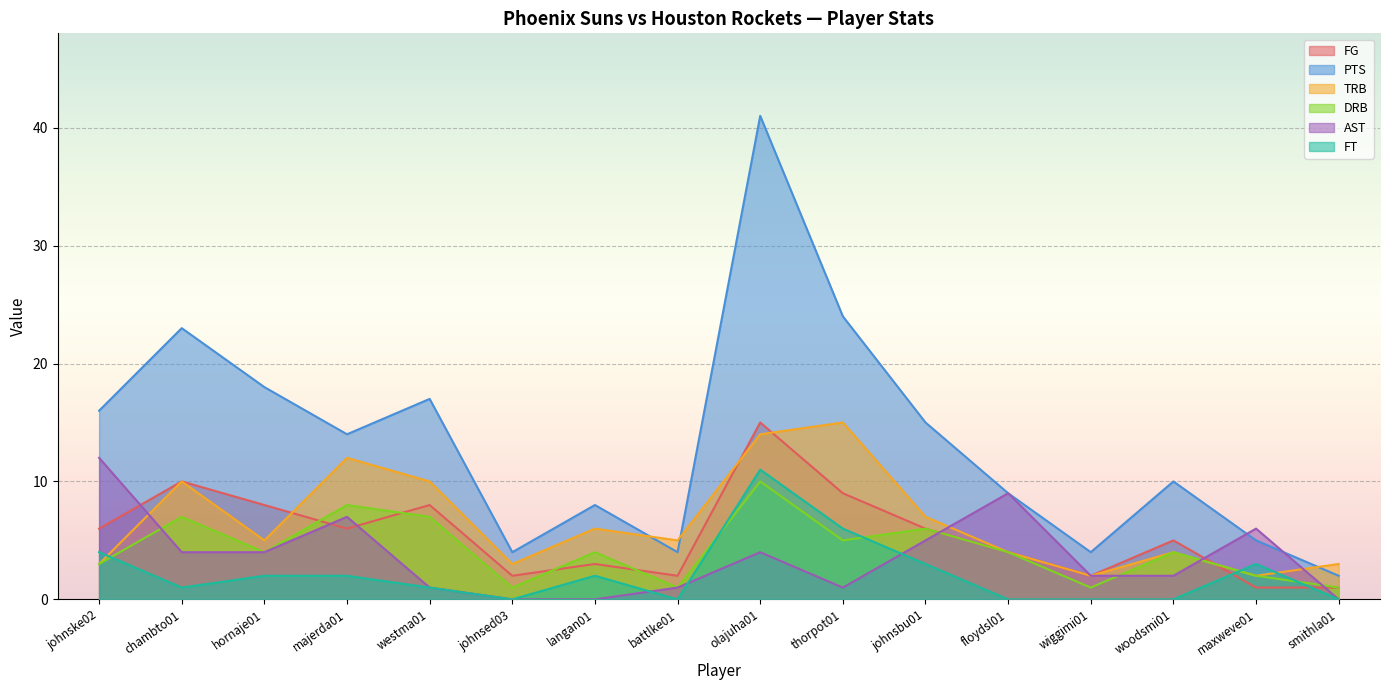

Count the number of categories in the chart.

16